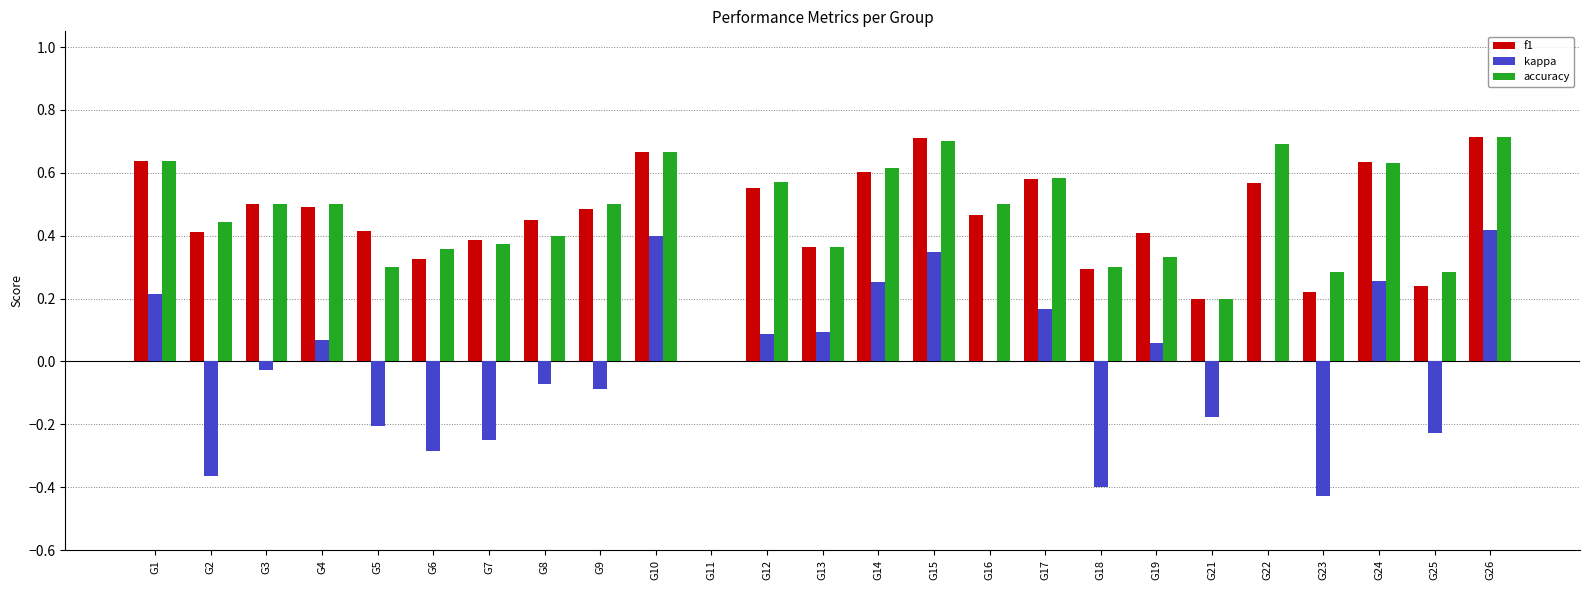

Is the value of accuracy at G9 greater than the value of f1 at G22?

No